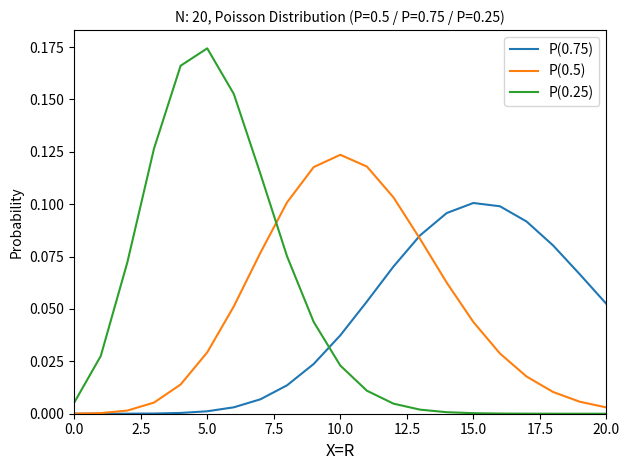

Which series has the largest range (max minus min)?

P(0.25)